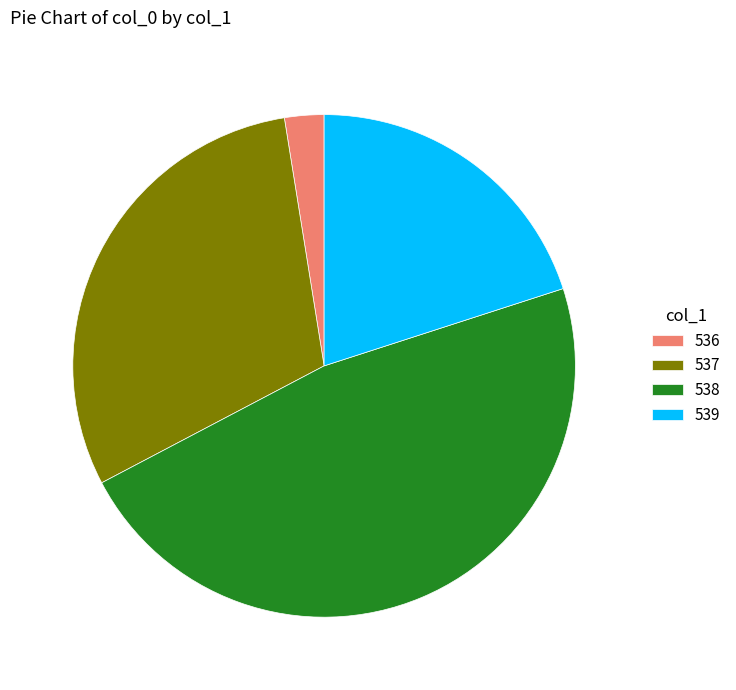

Do 537 and 538 together represent more than half of the pie?

Yes